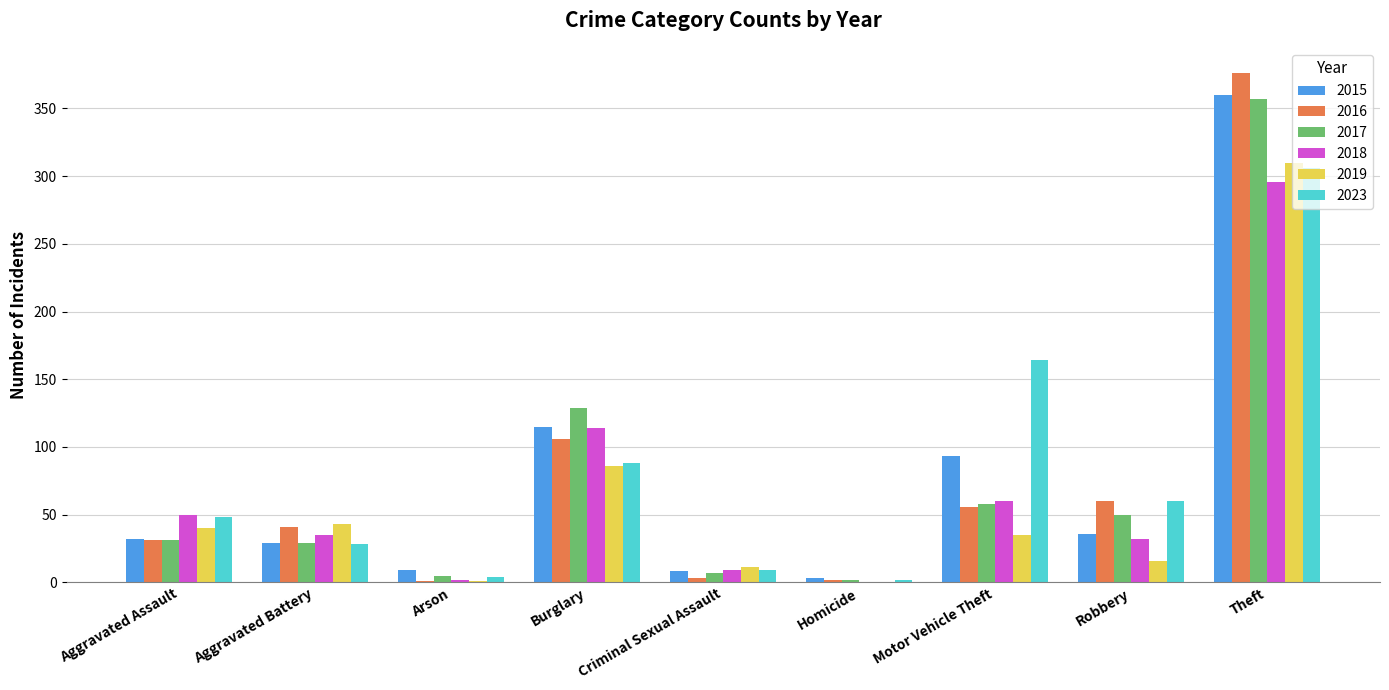

At which category does the chart reach its peak across all series?

Theft